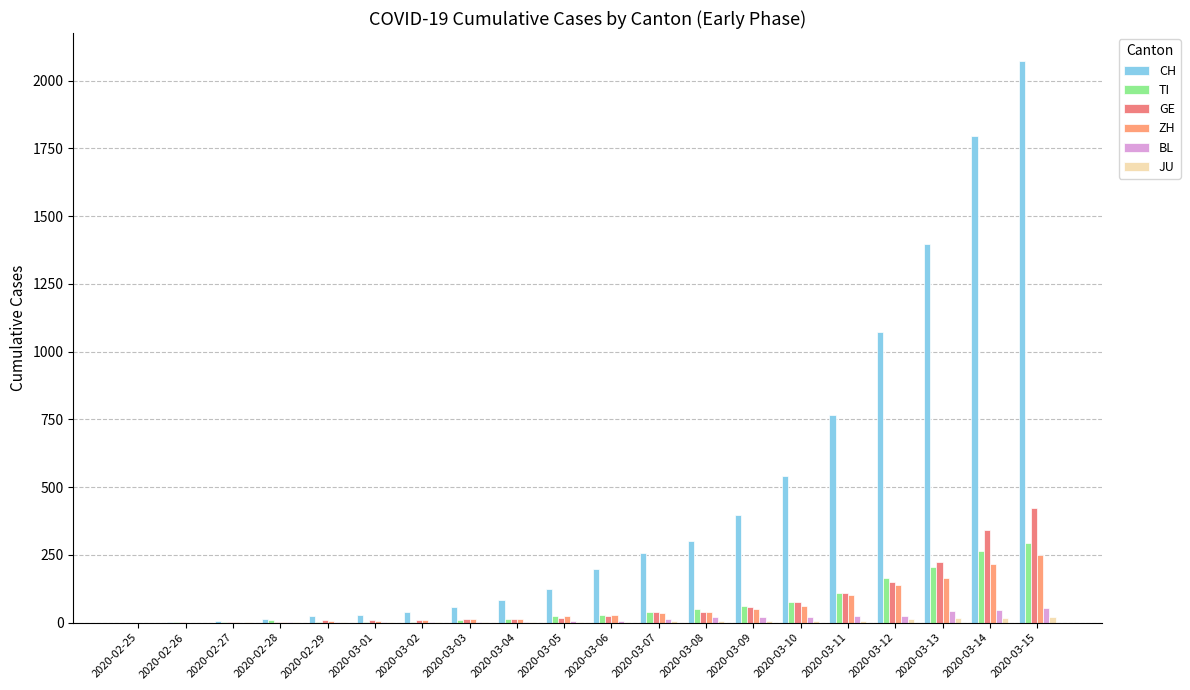

Are the bars horizontal?

No